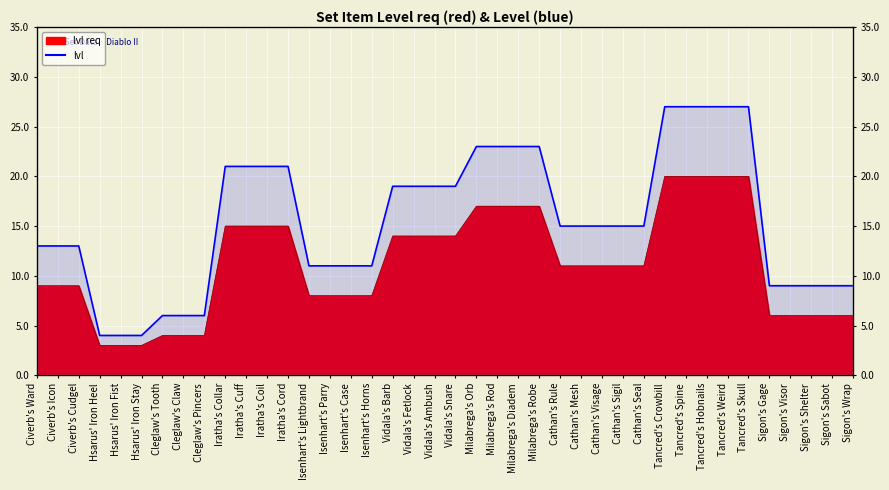

The value at Vidala's Ambush is 5. True or false?

False